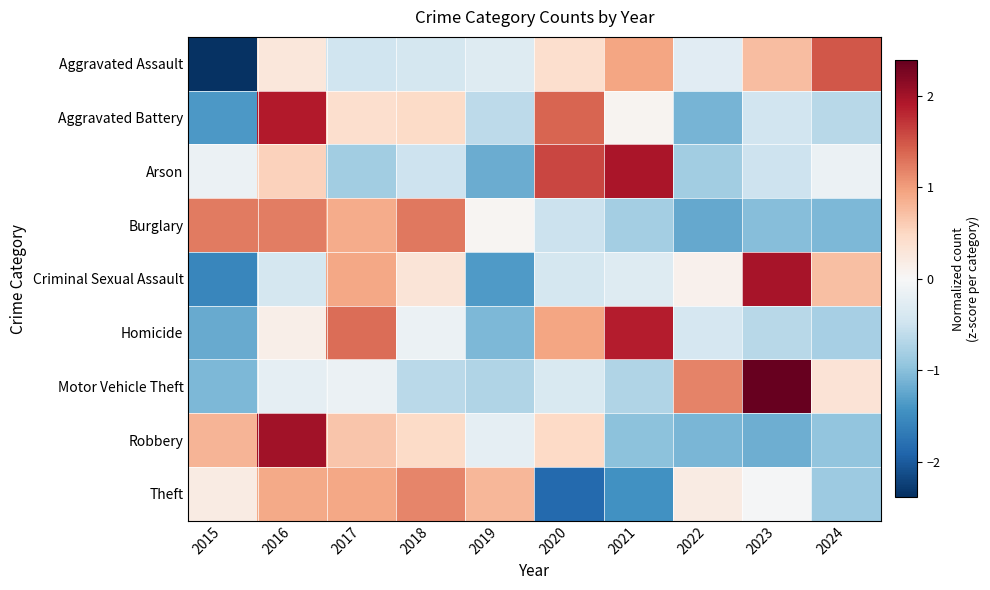

At 2016, list the series in order from largest to smallest.

Robbery, Aggravated Battery, Burglary, Theft, Arson, Aggravated Assault, Homicide, Motor Vehicle Theft, Criminal Sexual Assault